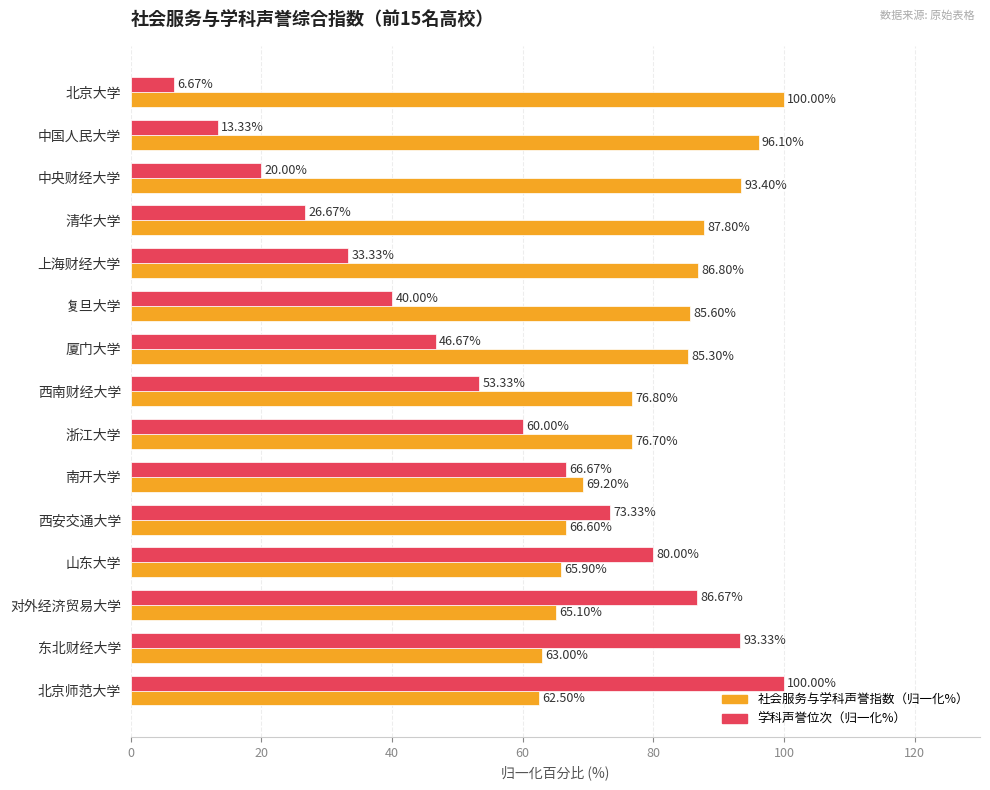

What is the total value across all series at 北京大学?

106.7